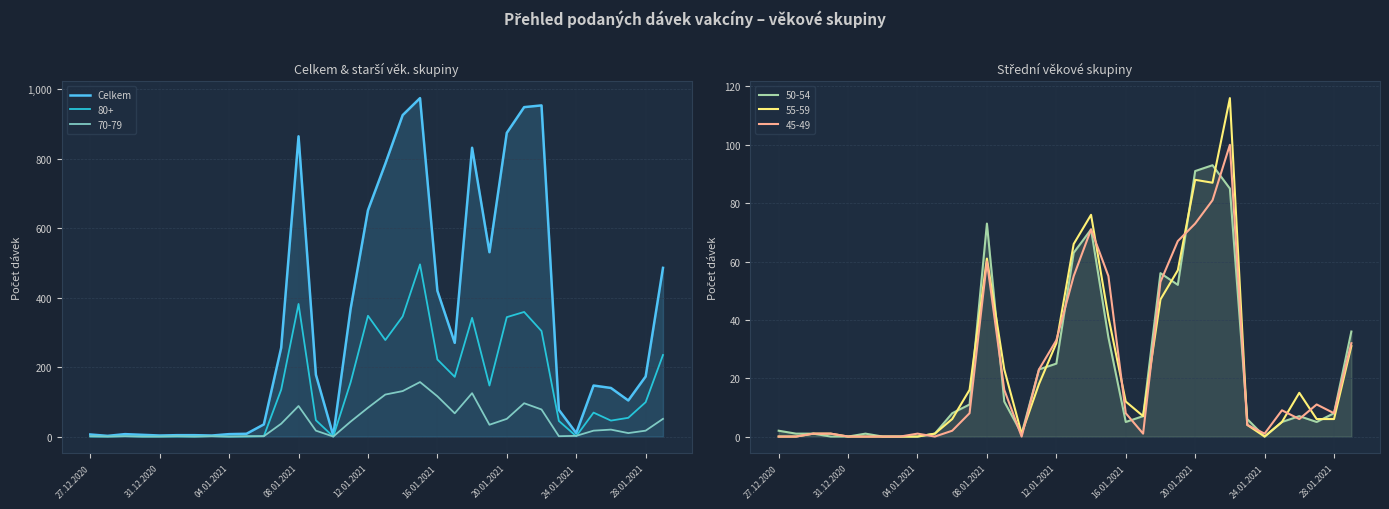

The chart shows a value of 137 at 31. True or false?

False